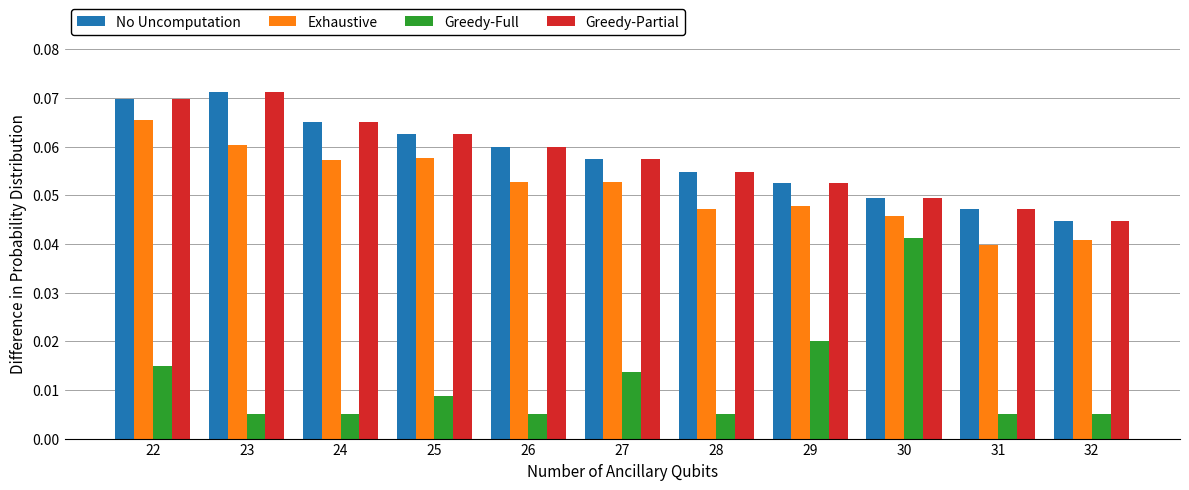

Which series has the largest range (max minus min)?

Greedy-Full